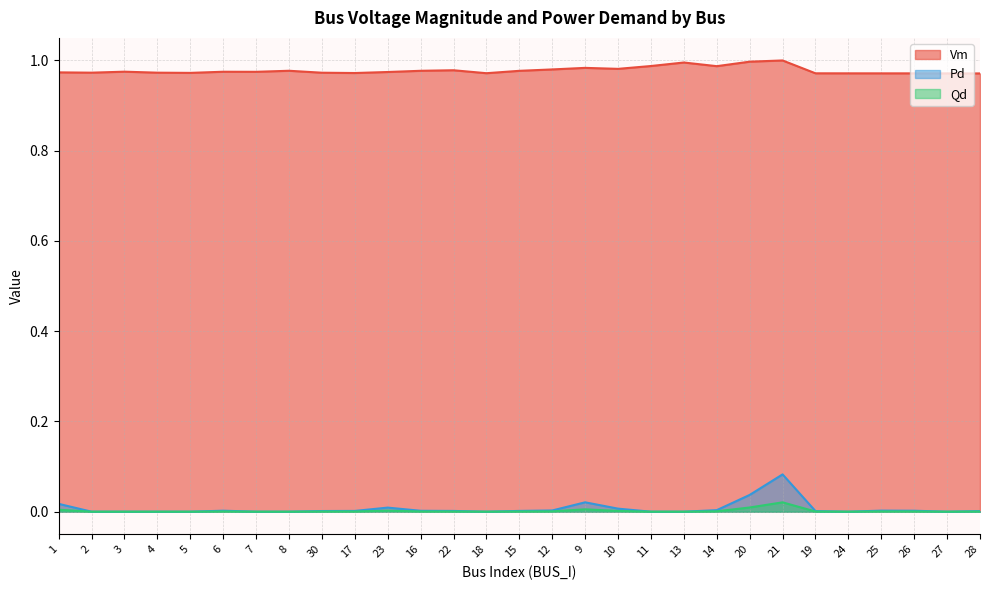

True or false: Pd and Qd intersect in this chart.

False